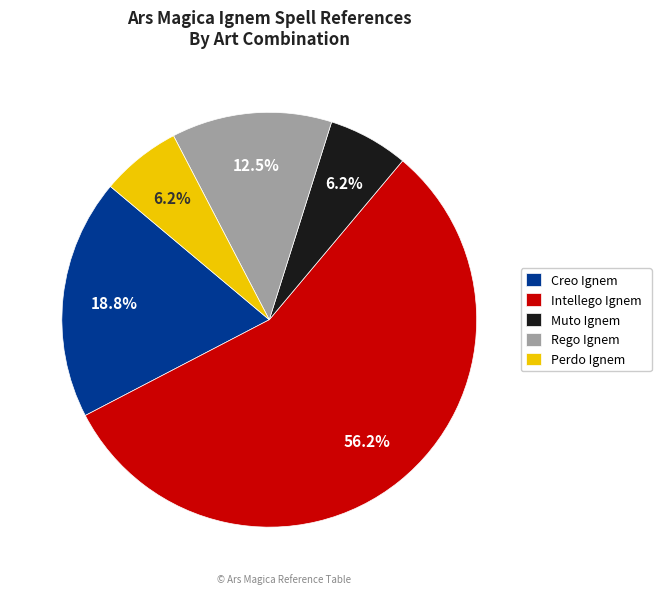

What percentage do Perdo Ignem and Intellego Ignem together represent?

62.5%